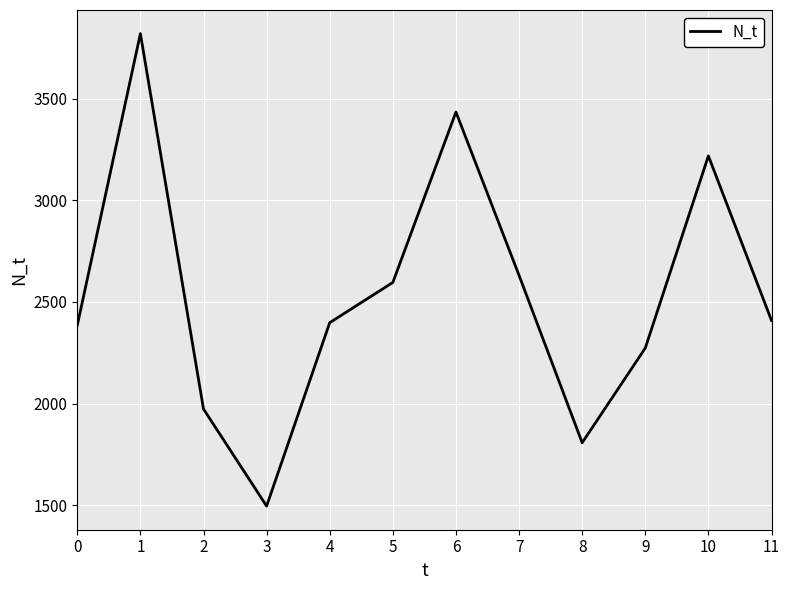

What is the difference between the second highest and minimum values?

1940